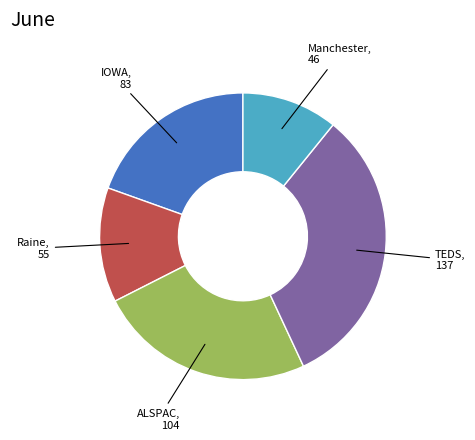

Is there any slice that represents more than half of the pie?

No